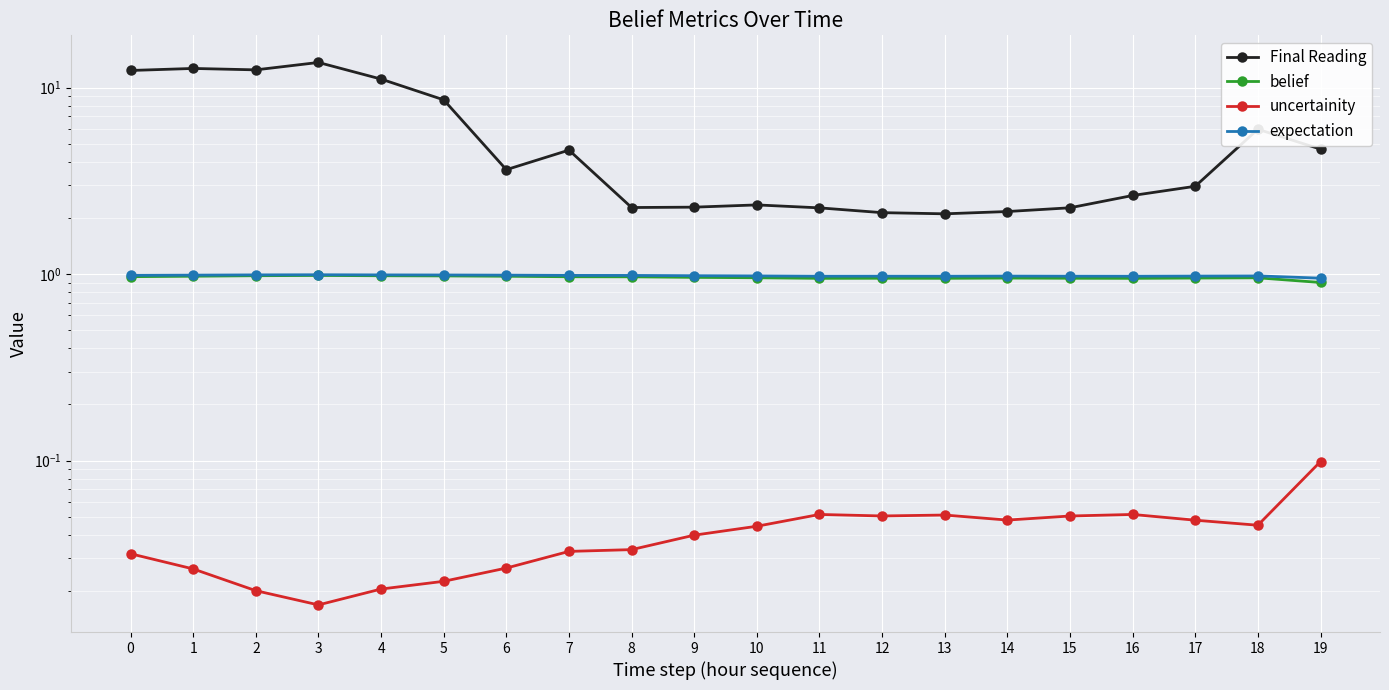

At which label does belief reach its minimum?

19